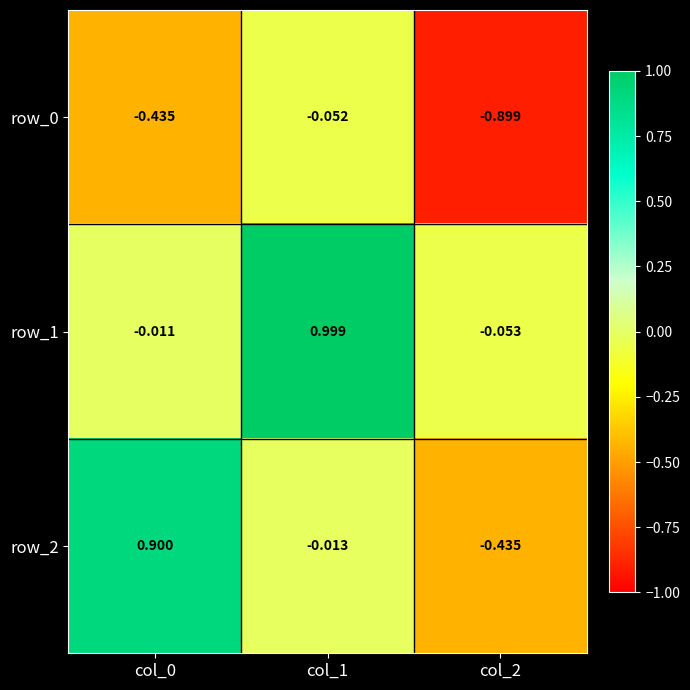

Is the value of row_1 at col_1 greater than the value of row_0 at col_2?

Yes